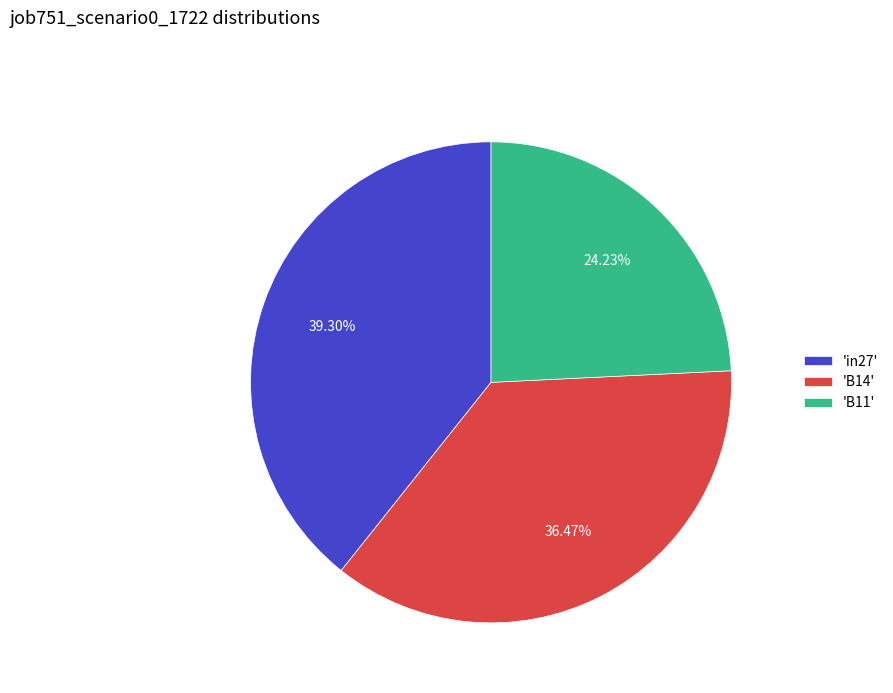

Combined, do 'in27' and 'B14' account for over 50%?

Yes